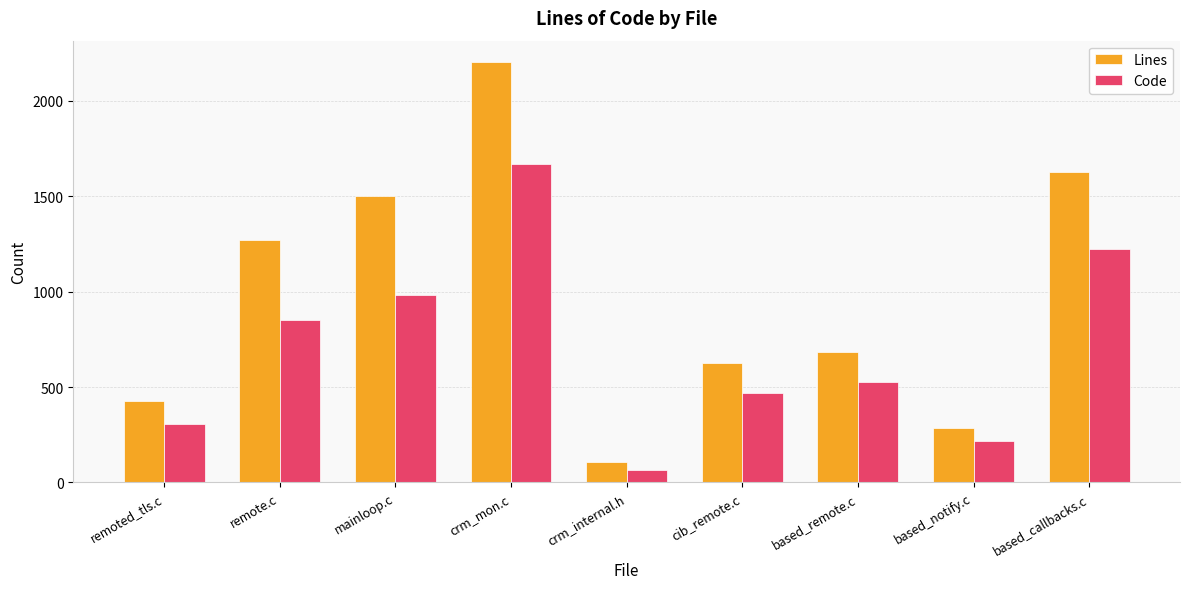

What is the value of the Lines bar at the 5th from the left?

108